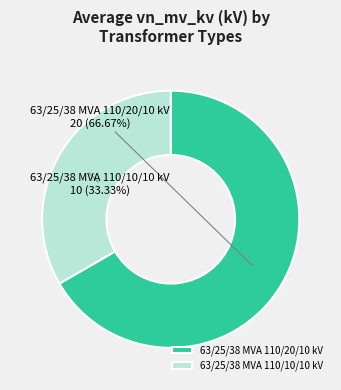

To the nearest percent, what percentage of the pie is 63/25/38 MVA 110/10/10 kV?

33%